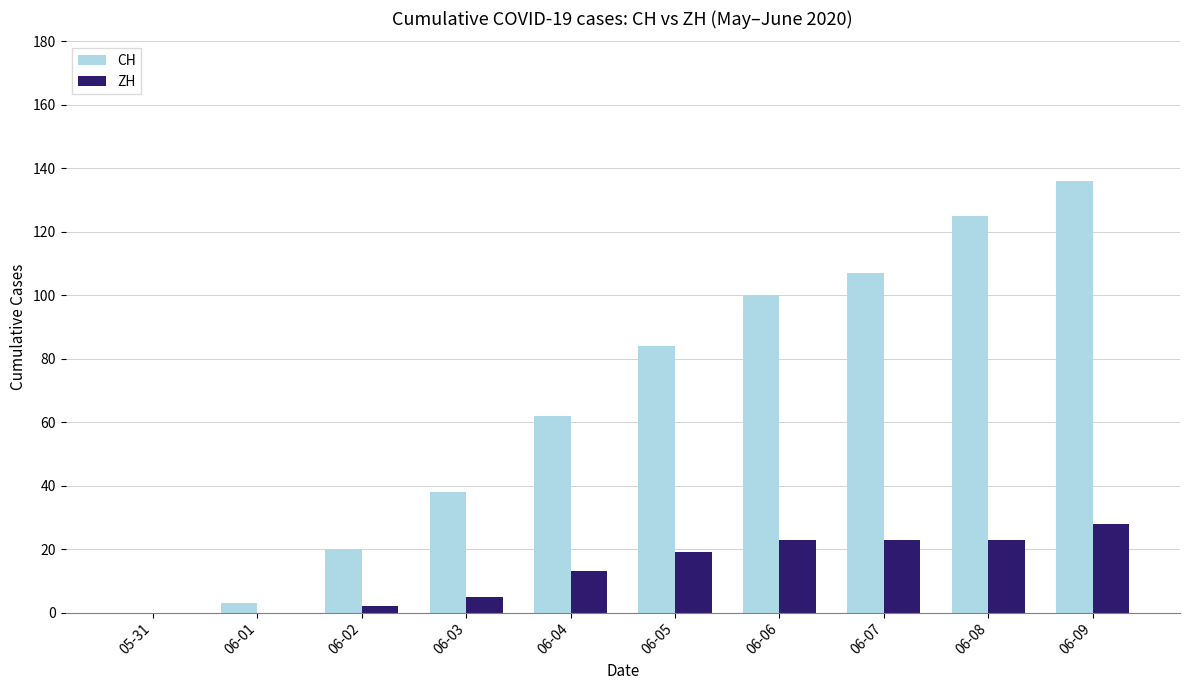

What is the maximum value shown in the chart?

136